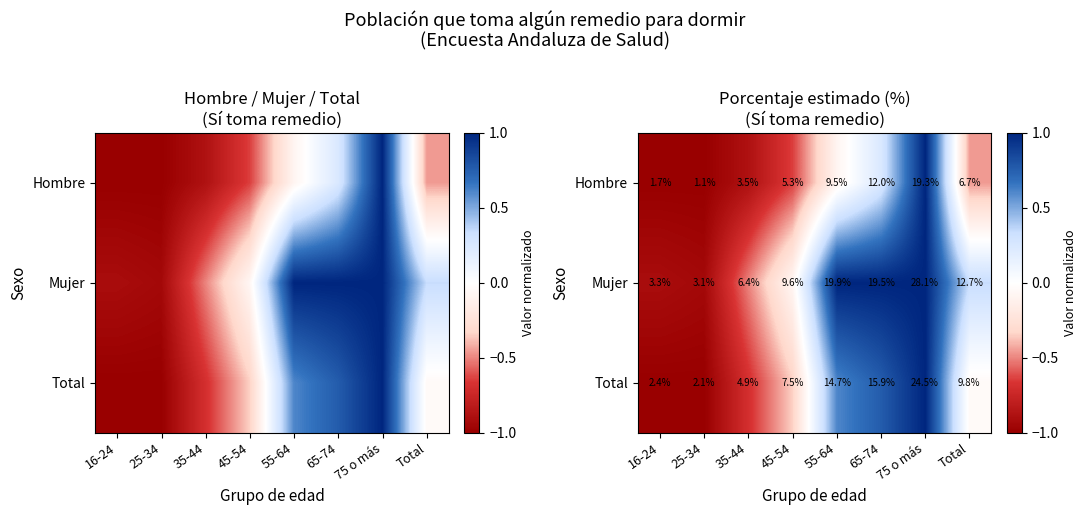

Is the value of Total at 35-44 greater than the value of Mujer at 35-44?

No